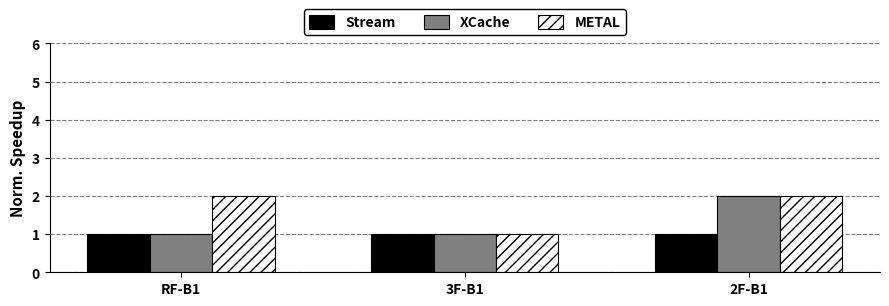

What is the label of the 3rd bar from the right?

RF-B1